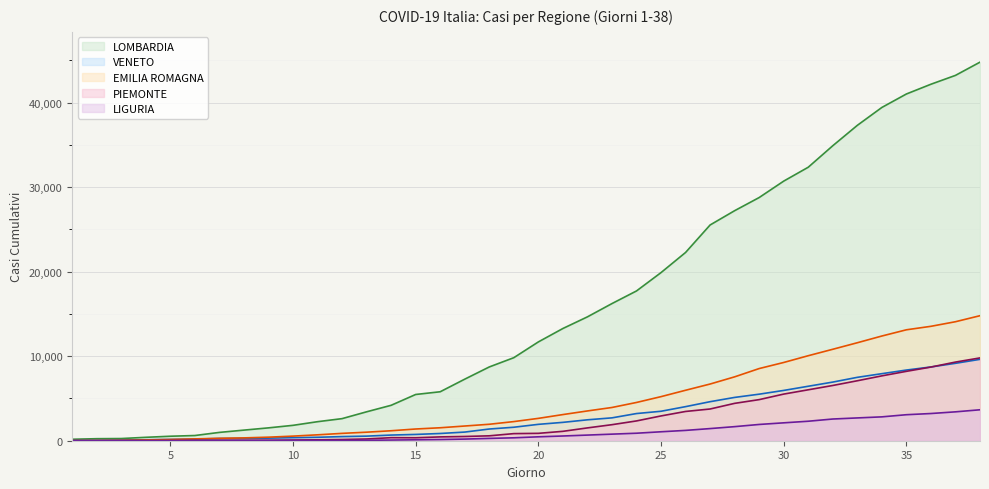

Which series has the largest range (max minus min)?

LOMBARDIA